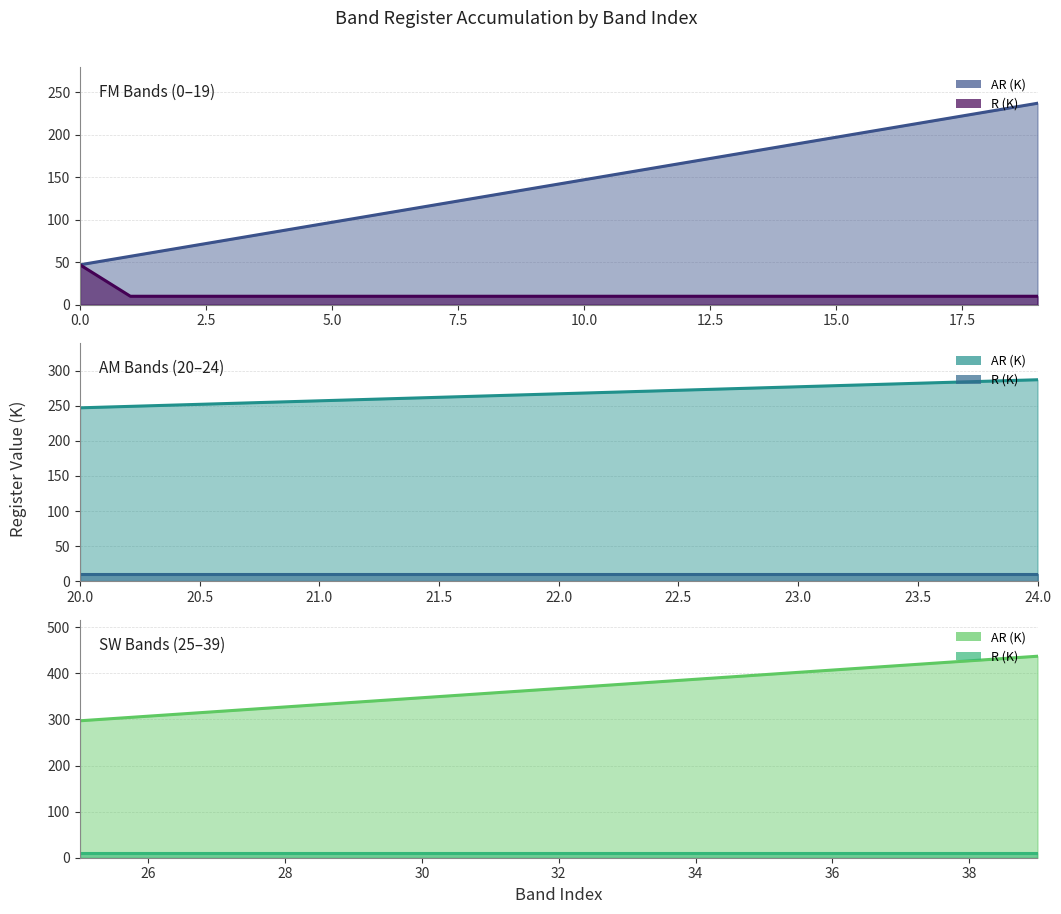

What is the total value across all series at 26?

317